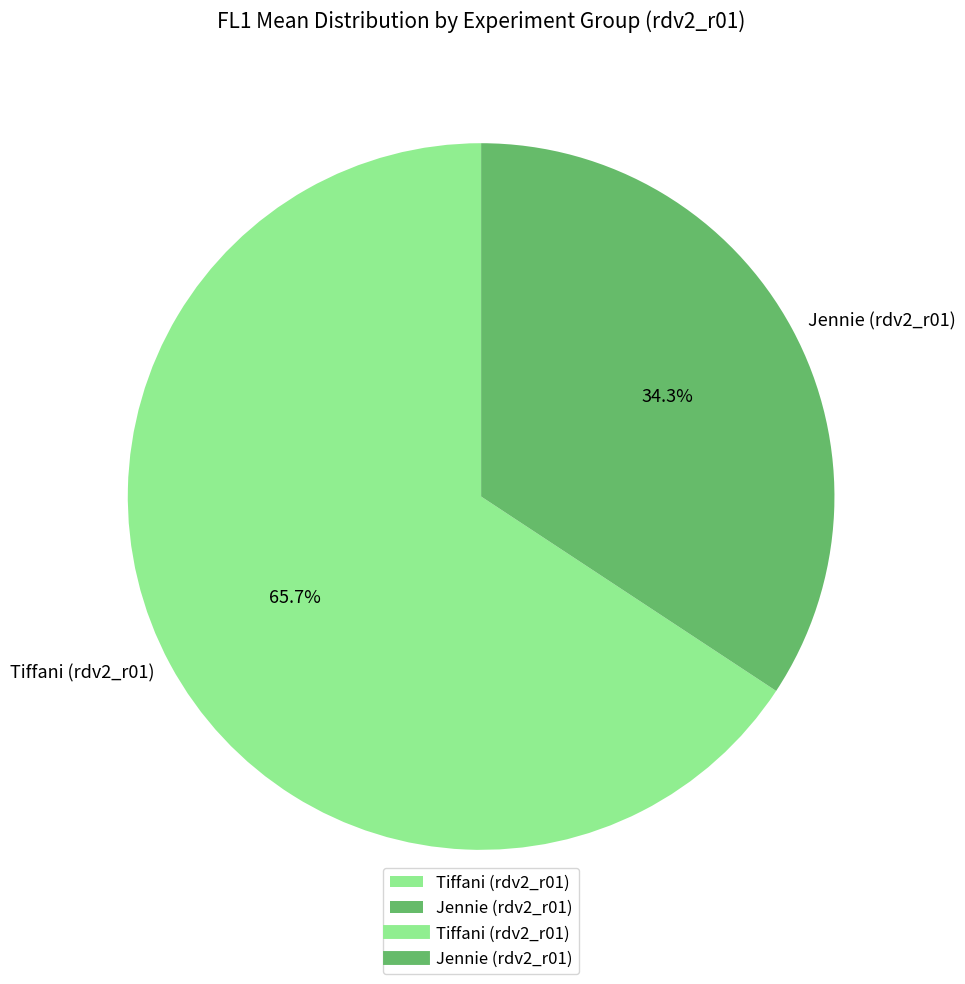

Rank the categories by value from highest to lowest.

Tiffani (rdv2_r01), Jennie (rdv2_r01)